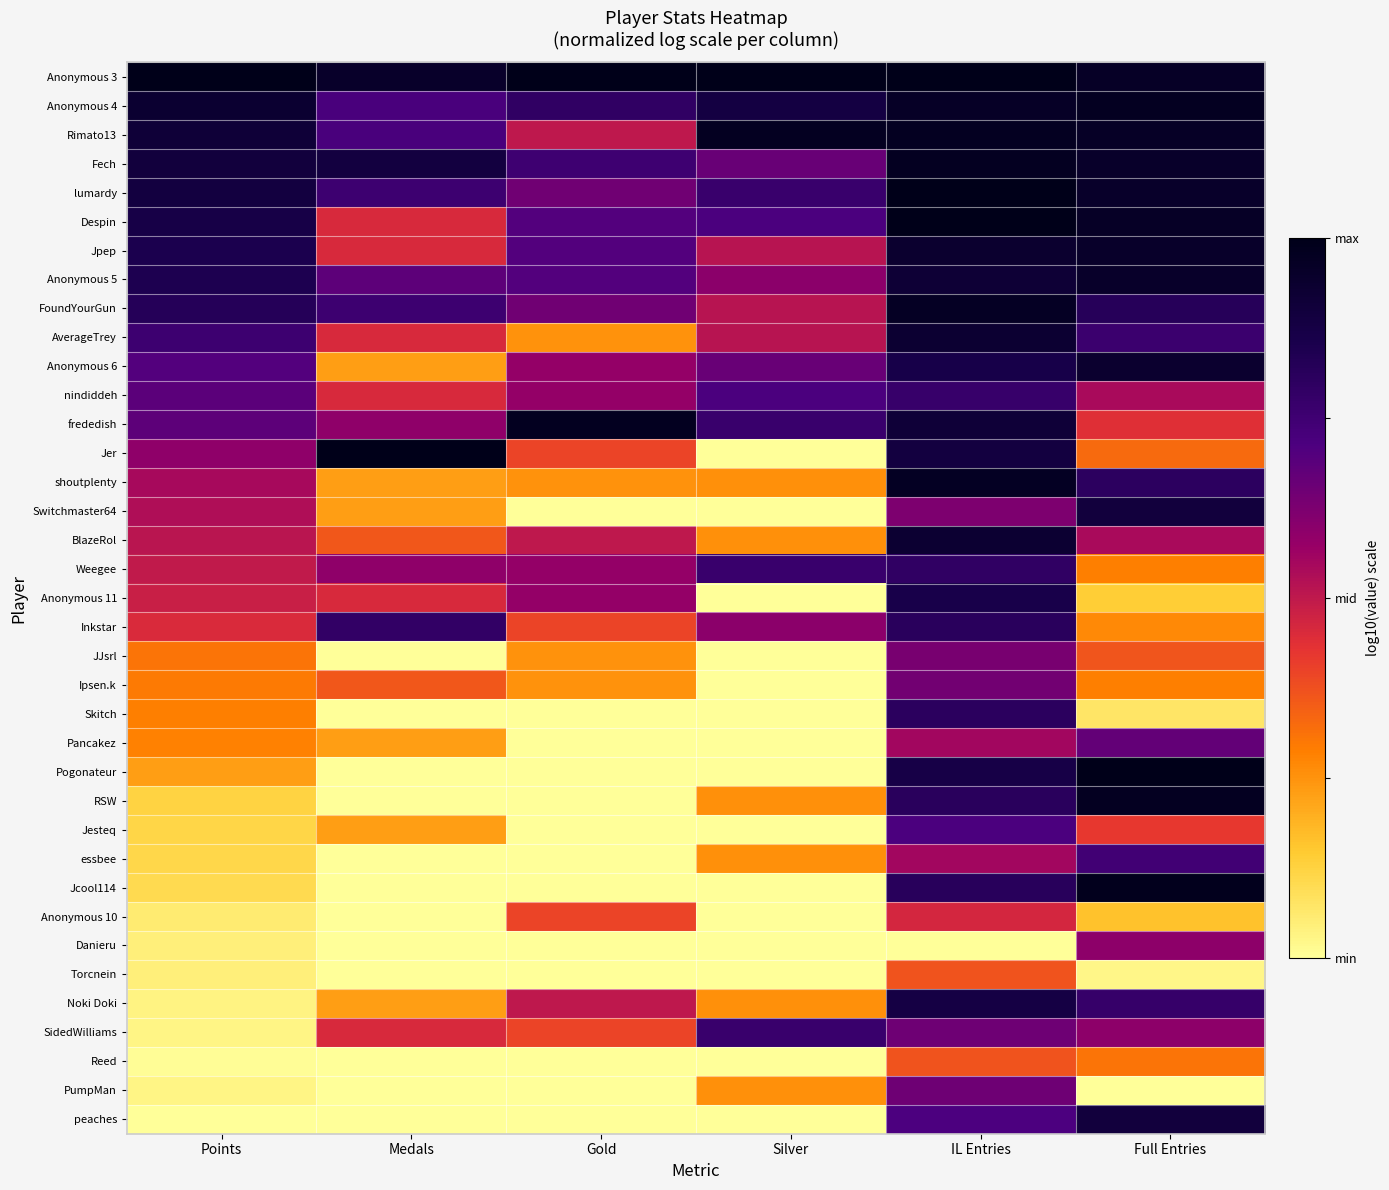

What is the spread (max minus min) of values at Medals?

1.0